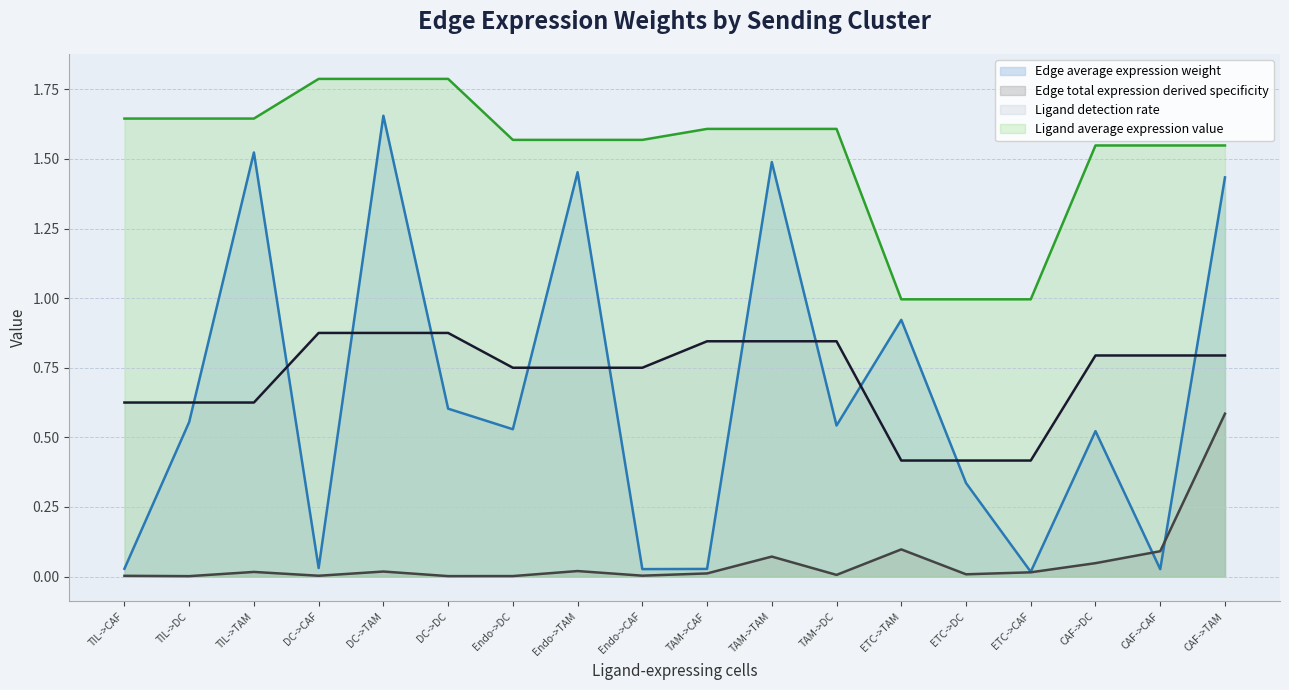

True or false: Ligand average expression value has more than 2 points higher than both neighbors.

False